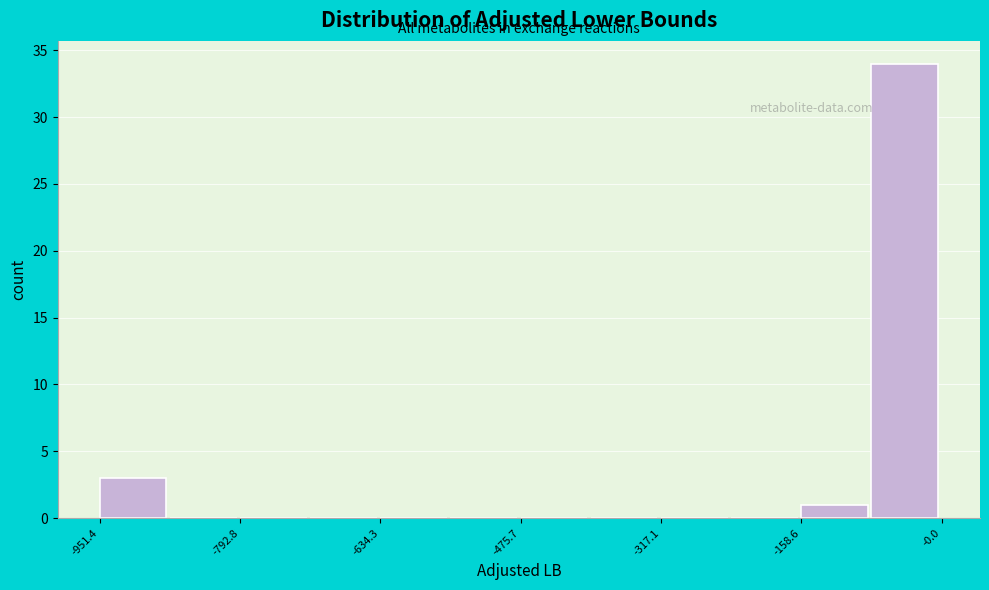

Around what value on the x-axis is the tallest bar? Give the approximate position of its centre, as read against the axis.

-40